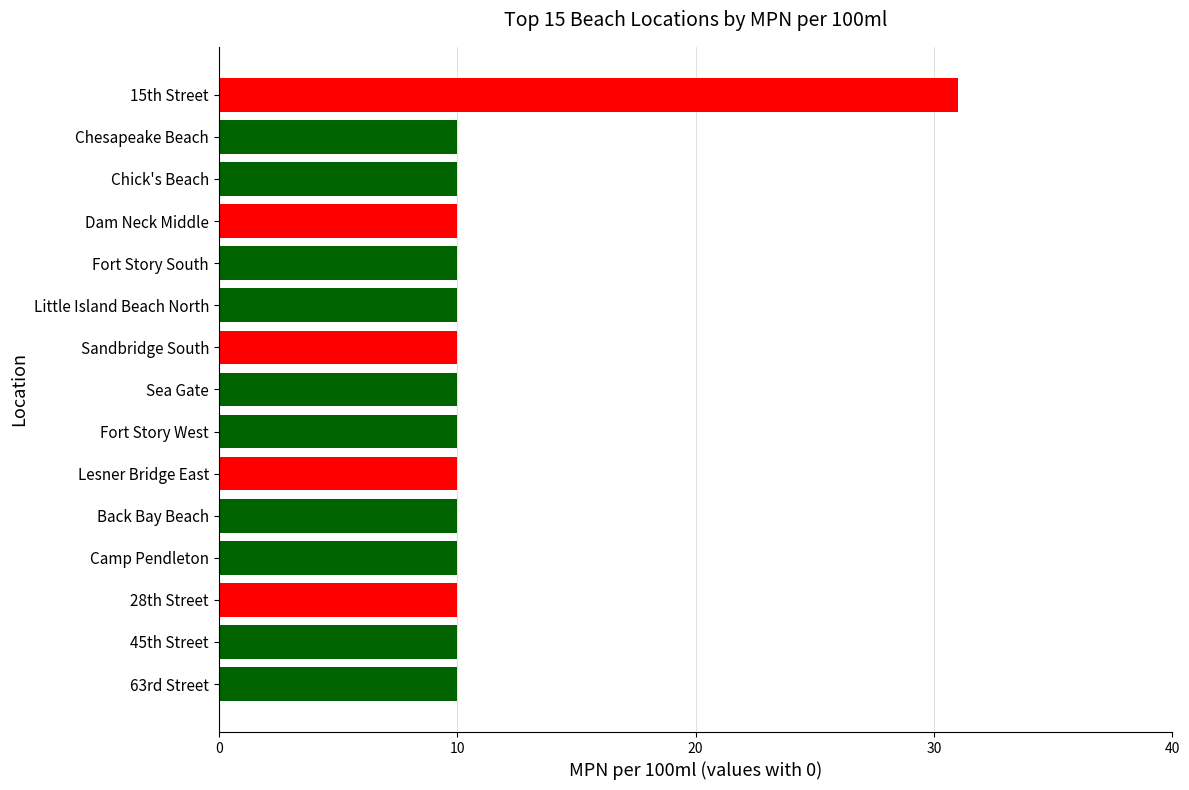

What is the difference between the values at 15th Street and Lesner Bridge East?

21